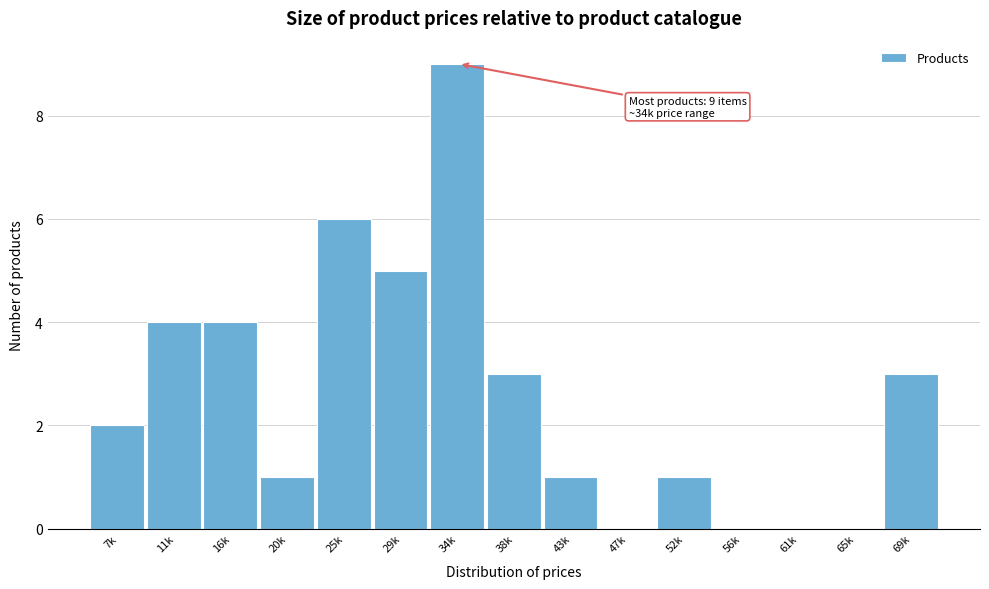

Reading right to left, what are all the values shown in this chart?

69k=3	65k=0	61k=0	56k=0	52k=1	47k=0	43k=1	38k=3	34k=9	29k=5	25k=6	20k=1	16k=4	11k=4	7k=2